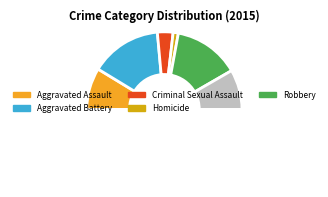

To the nearest percent, what is the difference between the largest and smallest slice percentages?

33%